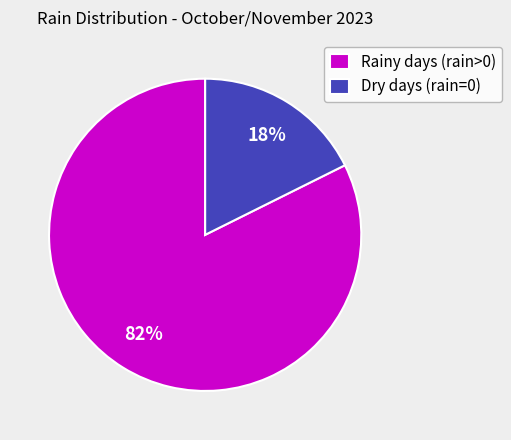

To the nearest percent, what portion does Dry days (rain=0) represent?

18%